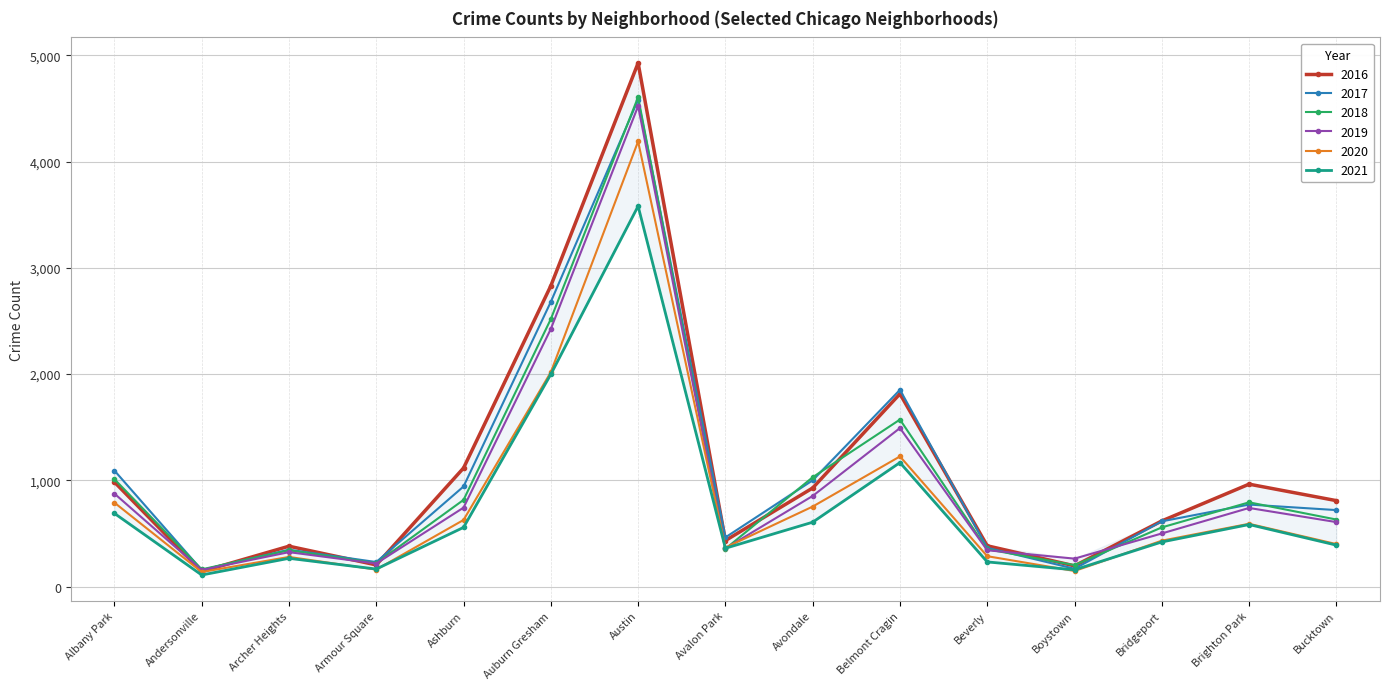

What is the difference between the 2016 values at Beverly and Andersonville?

242